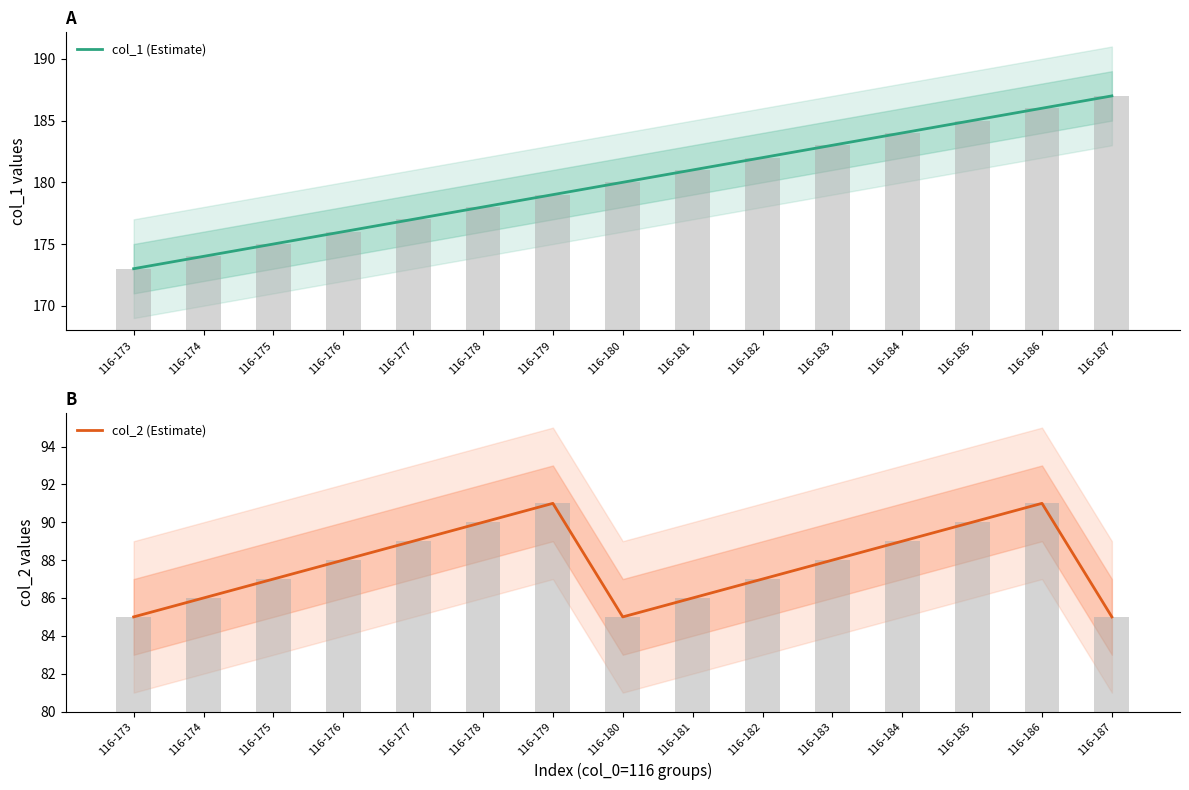

True or false: col_1 (Estimate) has a value of 173 at 116-173.

True